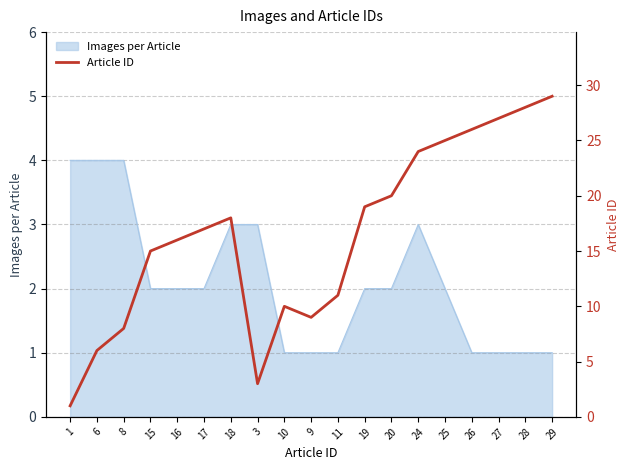

How many points are higher than both their immediate neighbors (excluding endpoints)?

2